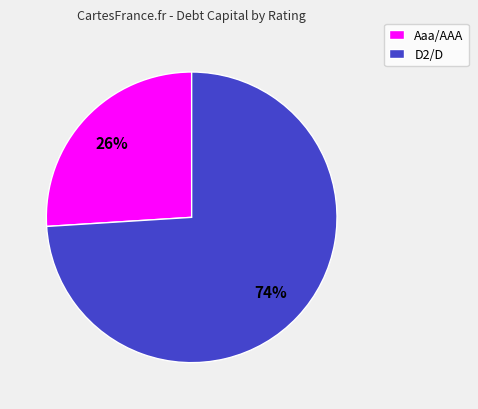

Is the sum of D2/D and Aaa/AAA greater than half?

Yes